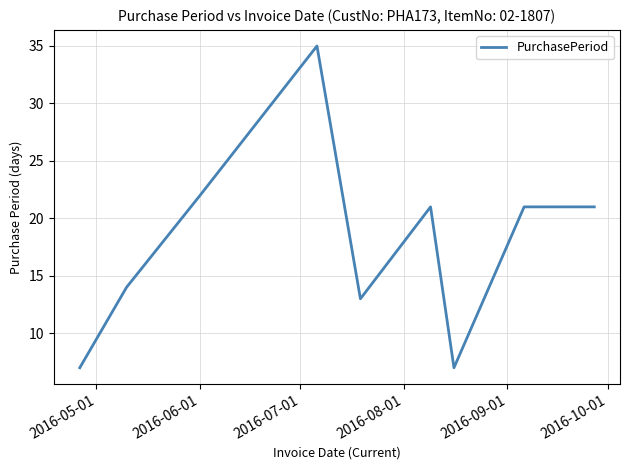

How many values are below 21?

4